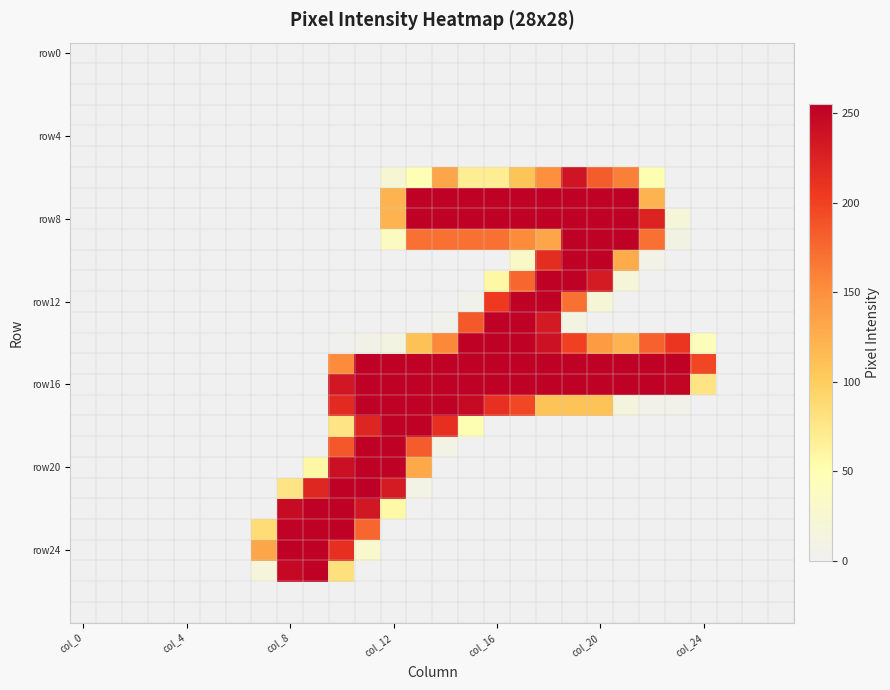

At which category is the sum across all series the highest?

18